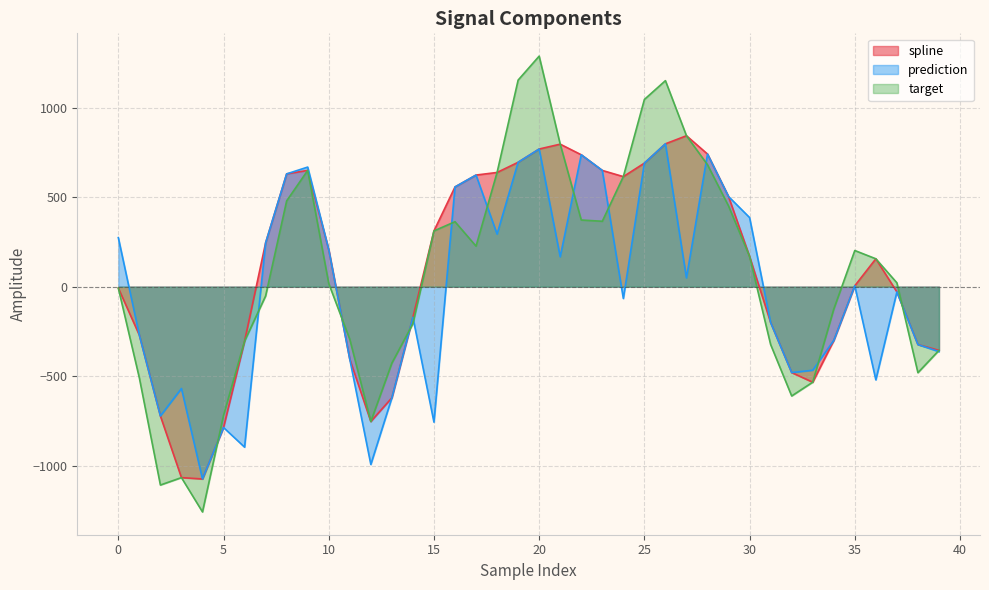

At which category is the sum across all series the highest?

20